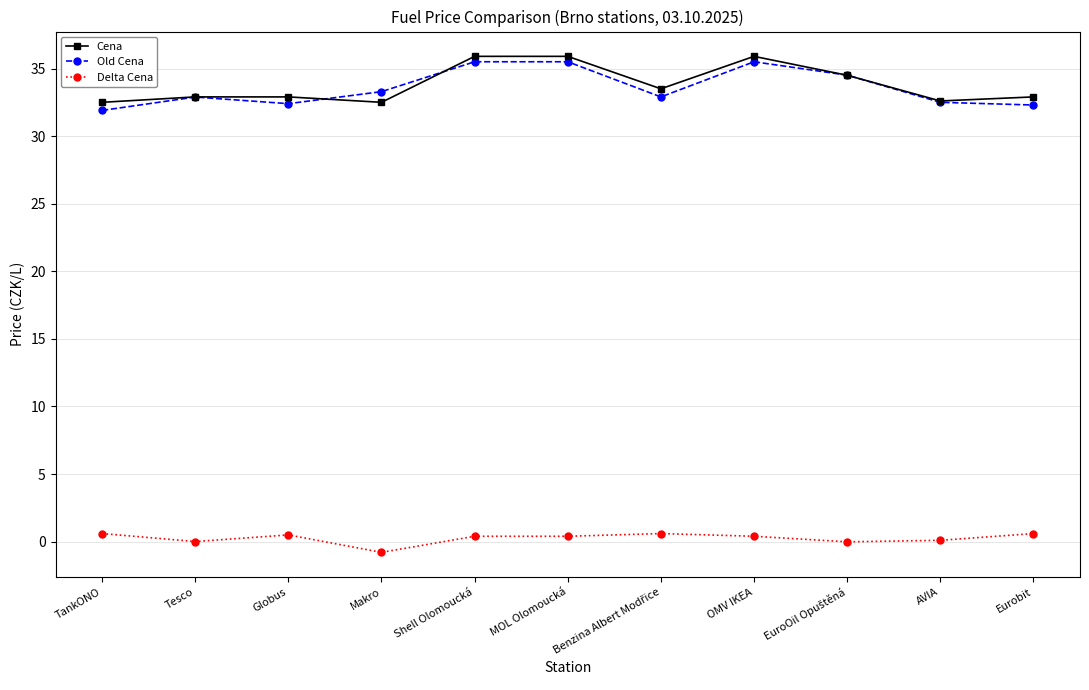

True or false: Cena and Delta Cena cross at least once.

False